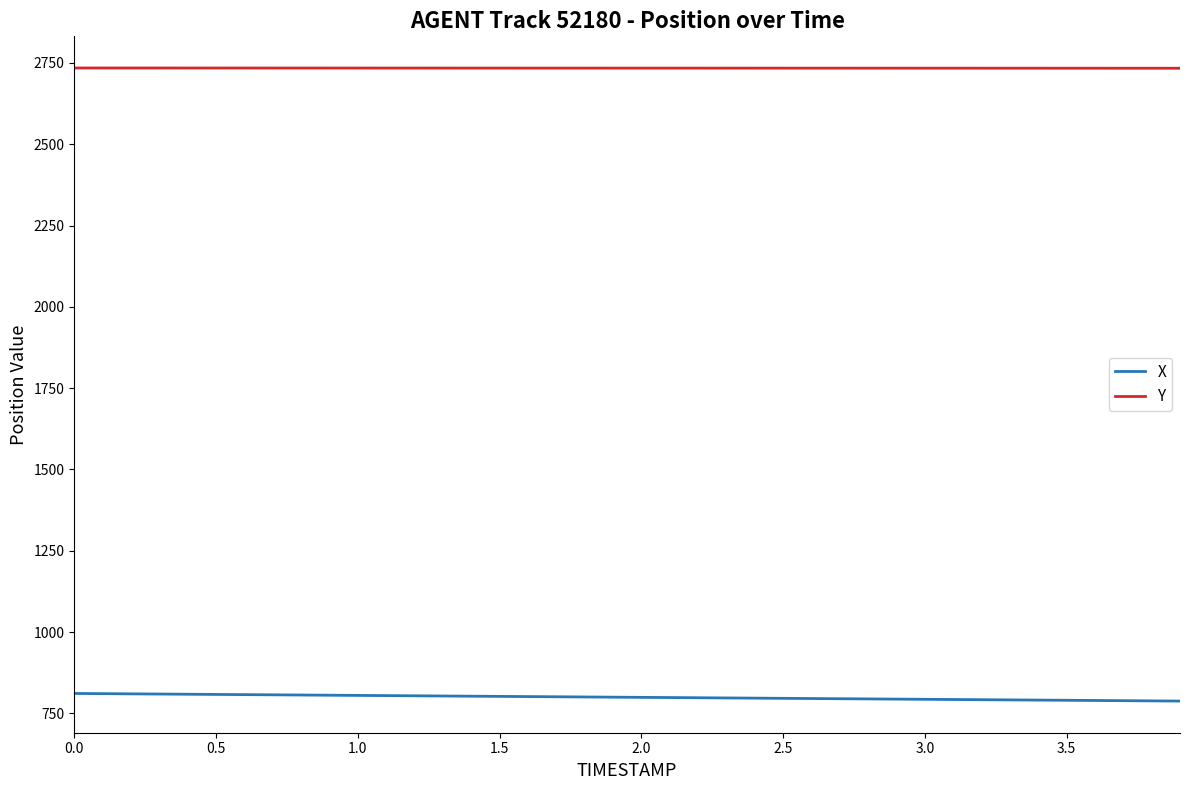

True or false: X and Y cross at least once.

False